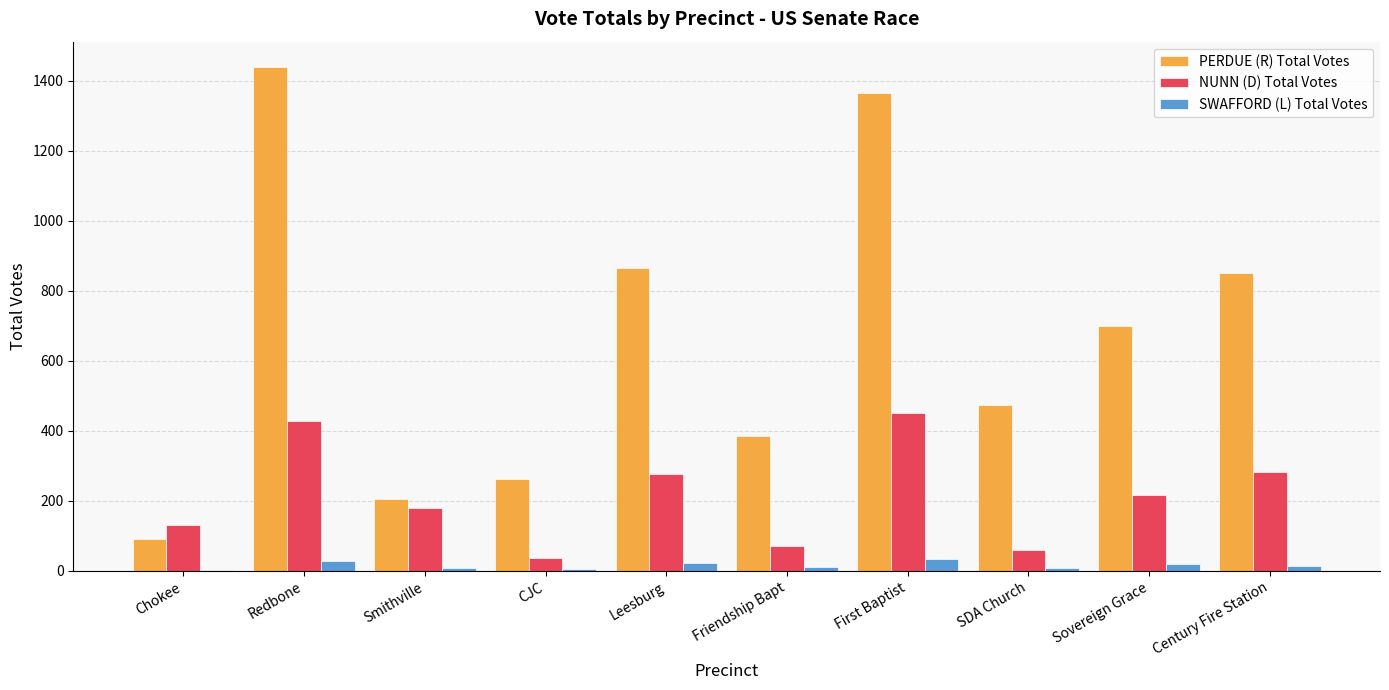

At which category is the sum across all series the highest?

Redbone